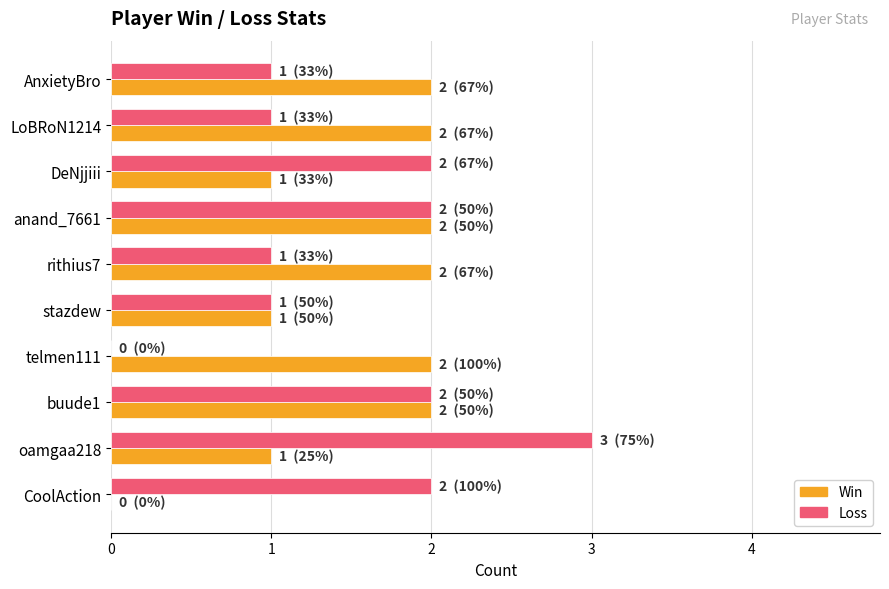

At which category does the chart reach its peak across all series?

oamgaa218